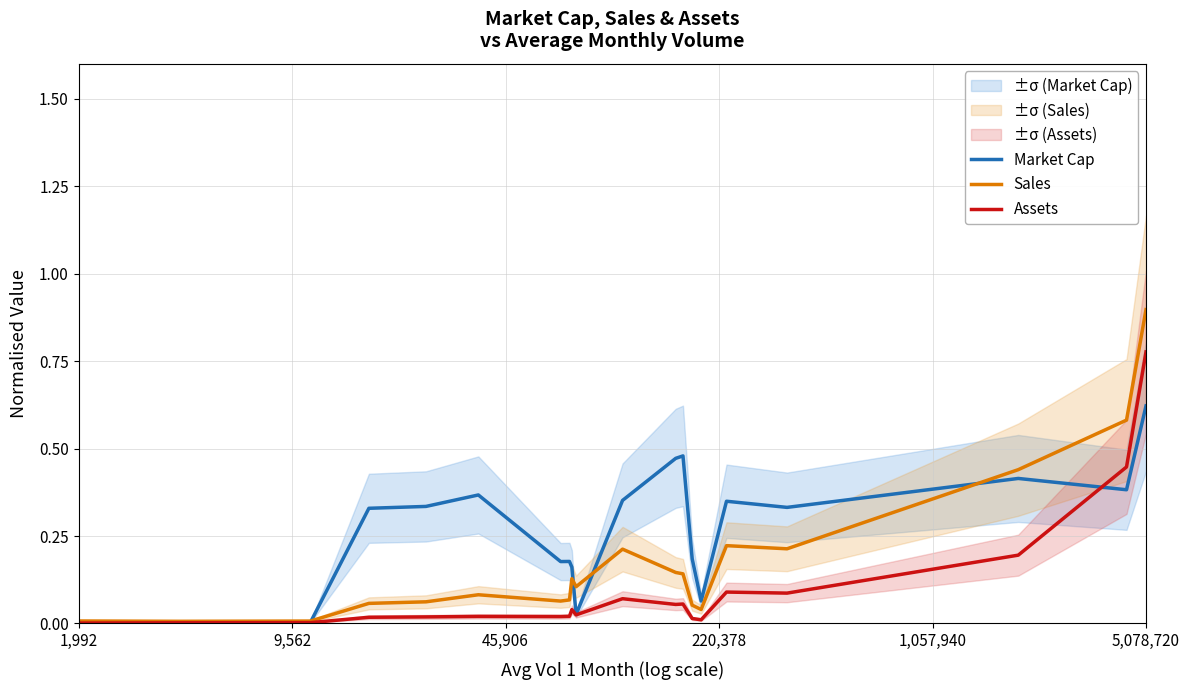

True or false: Sales and Assets intersect in this chart.

False